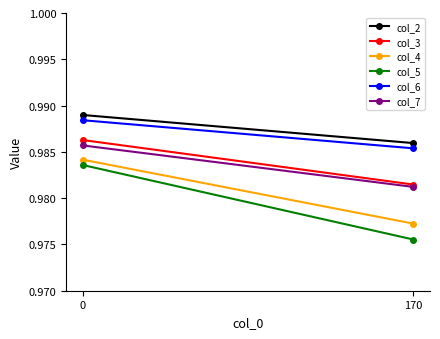

At how many categories does at least one series exceed 0?

2